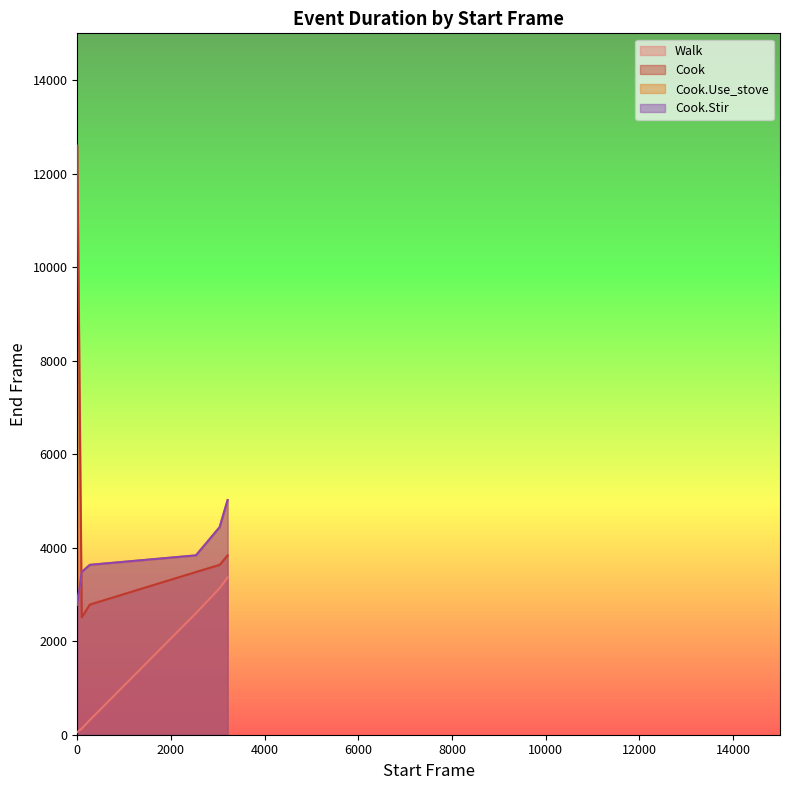

How many series are shown in this chart?

4